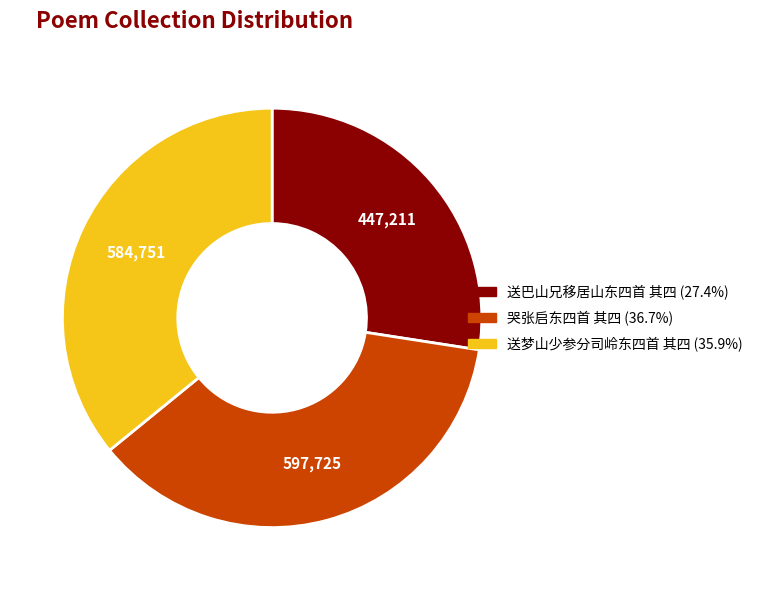

Approximately how many times larger is the value at 送梦山少参分司岭东四首 其四 compared to 送巴山兄移居山东四首 其四?

1.3